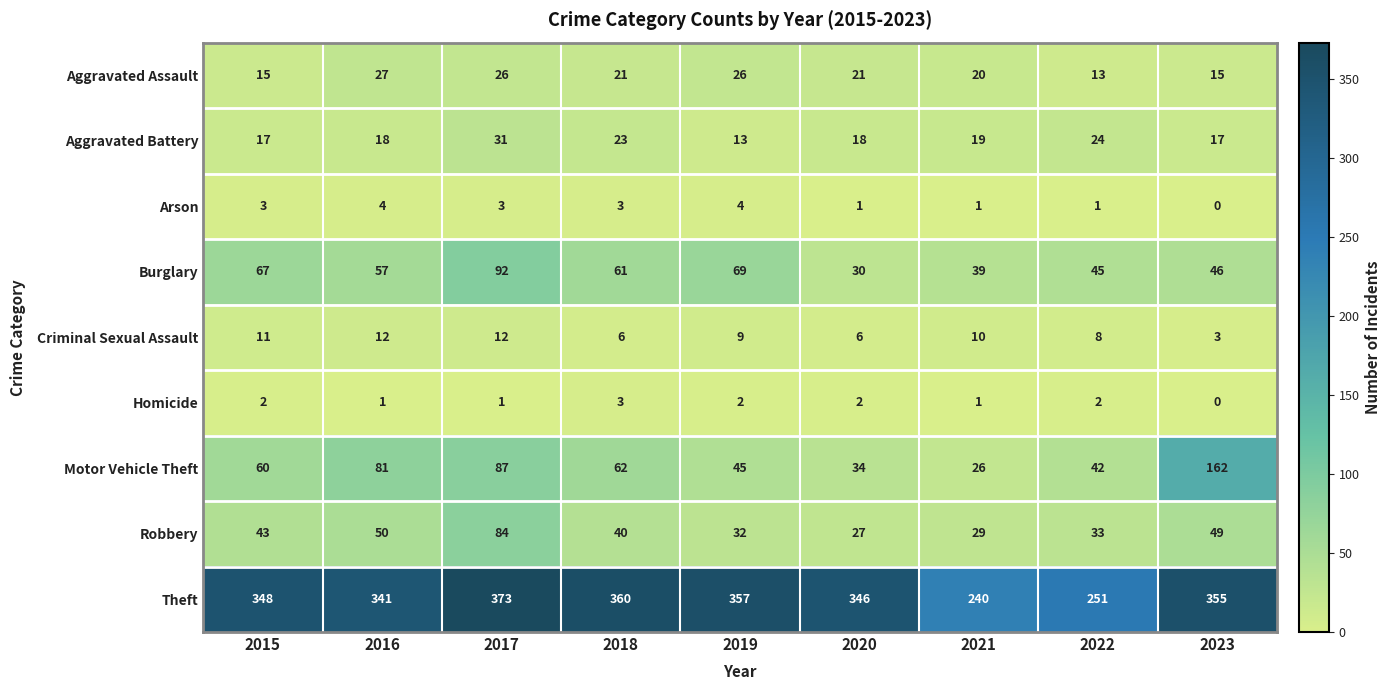

Which series has the widest spread of values?

Motor Vehicle Theft